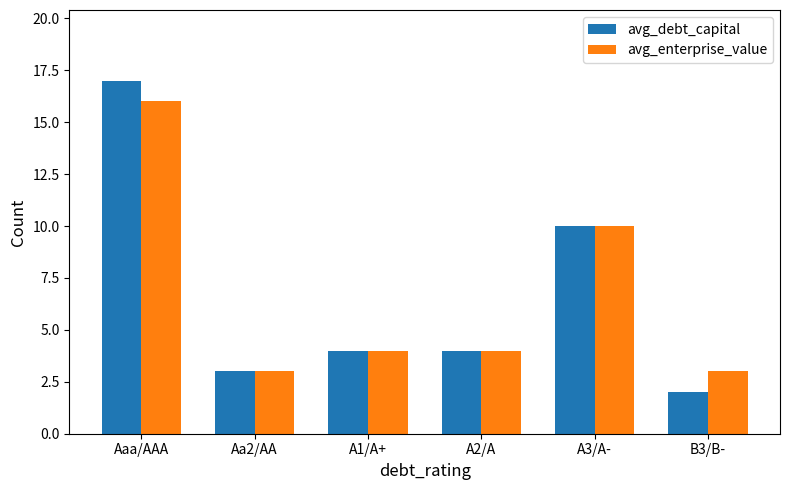

At how many categories does at least one series exceed 13?

1